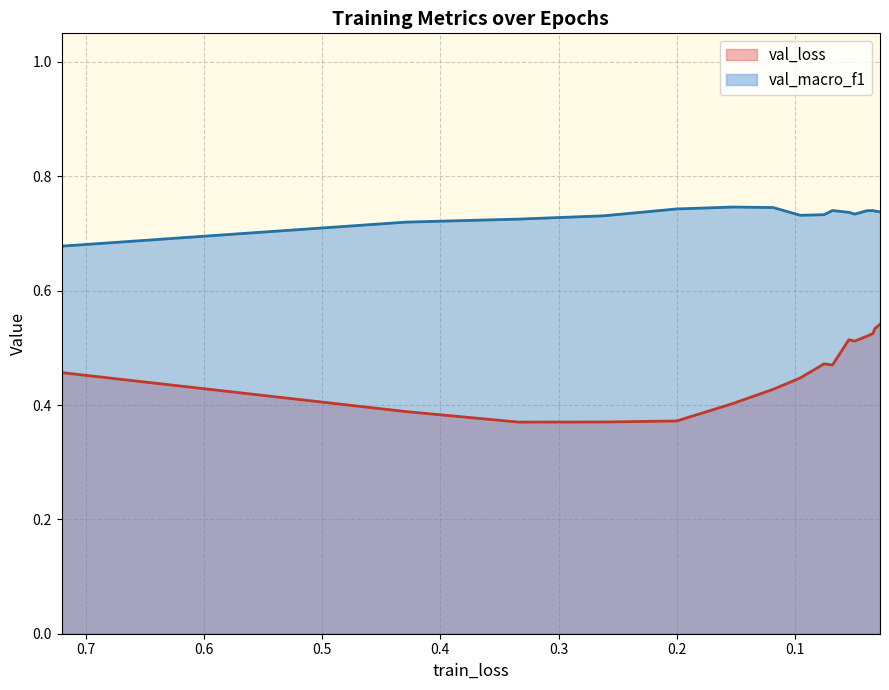

Between 0.3 and 0.6, which series saw the biggest shift?

val_loss